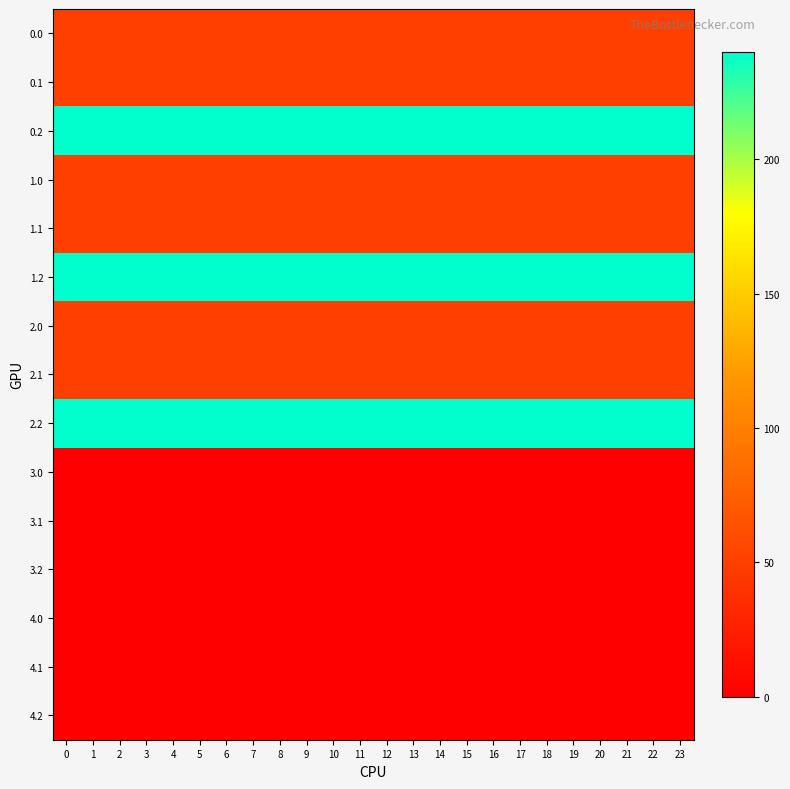

Reading left to right, transcribe all the data shown in this chart.

0.0: 0=50.2	1=50.2	2=50.2	3=50.2	4=50.2	5=50.2	6=50.2	7=50.2	8=50.2	9=50.2	10=50.2	11=50.2	12=50.2	13=50.2	14=50.2	15=50.2	16=50.2	17=50.2	18=50.2	19=50.2	20=50.2	21=50.2	22=50.2	23=50.2
0.1: 0=50.2	1=50.2	2=50.2	3=50.2	4=50.2	5=50.2	6=50.2	7=50.2	8=50.2	9=50.2	10=50.2	11=50.2	12=50.2	13=50.2	14=50.2	15=50.2	16=50.2	17=50.2	18=50.2	19=50.2	20=50.2	21=50.2	22=50.2	23=50.2
0.2: 0=240.0	1=240.0	2=240.0	3=240.0	4=240.0	5=240.0	6=240.0	7=240.0	8=240.0	9=240.0	10=240.0	11=240.0	12=240.0	13=240.0	14=240.0	15=240.0	16=240.0	17=240.0	18=240.0	19=240.0	20=240.0	21=240.0	22=240.0	23=240.0
1.0: 0=50.2	1=50.2	2=50.2	3=50.2	4=50.2	5=50.2	6=50.2	7=50.2	8=50.2	9=50.2	10=50.2	11=50.2	12=50.2	13=50.2	14=50.2	15=50.2	16=50.2	17=50.2	18=50.2	19=50.2	20=50.2	21=50.2	22=50.2	23=50.2
1.1: 0=50.2	1=50.2	2=50.2	3=50.2	4=50.2	5=50.2	6=50.2	7=50.2	8=50.2	9=50.2	10=50.2	11=50.2	12=50.2	13=50.2	14=50.2	15=50.2	16=50.2	17=50.2	18=50.2	19=50.2	20=50.2	21=50.2	22=50.2	23=50.2
1.2: 0=240.0	1=240.0	2=240.0	3=240.0	4=240.0	5=240.0	6=240.0	7=240.0	8=240.0	9=240.0	10=240.0	11=240.0	12=240.0	13=240.0	14=240.0	15=240.0	16=240.0	17=240.0	18=240.0	19=240.0	20=240.0	21=240.0	22=240.0	23=240.0
2.0: 0=50.2	1=50.2	2=50.2	3=50.2	4=50.2	5=50.2	6=50.2	7=50.2	8=50.2	9=50.2	10=50.2	11=50.2	12=50.2	13=50.2	14=50.2	15=50.2	16=50.2	17=50.2	18=50.2	19=50.2	20=50.2	21=50.2	22=50.2	23=50.2
2.1: 0=50.2	1=50.2	2=50.2	3=50.2	4=50.2	5=50.2	6=50.2	7=50.2	8=50.2	9=50.2	10=50.2	11=50.2	12=50.2	13=50.2	14=50.2	15=50.2	16=50.2	17=50.2	18=50.2	19=50.2	20=50.2	21=50.2	22=50.2	23=50.2
2.2: 0=240.0	1=240.0	2=240.0	3=240.0	4=240.0	5=240.0	6=240.0	7=240.0	8=240.0	9=240.0	10=240.0	11=240.0	12=240.0	13=240.0	14=240.0	15=240.0	16=240.0	17=240.0	18=240.0	19=240.0	20=240.0	21=240.0	22=240.0	23=240.0
3.0: 0=0.0	1=0.0	2=0.0	3=0.0	4=0.0	5=0.0	6=0.0	7=0.0	8=0.0	9=0.0	10=0.0	11=0.0	12=0.0	13=0.0	14=0.0	15=0.0	16=0.0	17=0.0	18=0.0	19=0.0	20=0.0	21=0.0	22=0.0	23=0.0
3.1: 0=0.0	1=0.0	2=0.0	3=0.0	4=0.0	5=0.0	6=0.0	7=0.0	8=0.0	9=0.0	10=0.0	11=0.0	12=0.0	13=0.0	14=0.0	15=0.0	16=0.0	17=0.0	18=0.0	19=0.0	20=0.0	21=0.0	22=0.0	23=0.0
3.2: 0=0.0	1=0.0	2=0.0	3=0.0	4=0.0	5=0.0	6=0.0	7=0.0	8=0.0	9=0.0	10=0.0	11=0.0	12=0.0	13=0.0	14=0.0	15=0.0	16=0.0	17=0.0	18=0.0	19=0.0	20=0.0	21=0.0	22=0.0	23=0.0
4.0: 0=0.0	1=0.0	2=0.0	3=0.0	4=0.0	5=0.0	6=0.0	7=0.0	8=0.0	9=0.0	10=0.0	11=0.0	12=0.0	13=0.0	14=0.0	15=0.0	16=0.0	17=0.0	18=0.0	19=0.0	20=0.0	21=0.0	22=0.0	23=0.0
4.1: 0=0.0	1=0.0	2=0.0	3=0.0	4=0.0	5=0.0	6=0.0	7=0.0	8=0.0	9=0.0	10=0.0	11=0.0	12=0.0	13=0.0	14=0.0	15=0.0	16=0.0	17=0.0	18=0.0	19=0.0	20=0.0	21=0.0	22=0.0	23=0.0
4.2: 0=0.0	1=0.0	2=0.0	3=0.0	4=0.0	5=0.0	6=0.0	7=0.0	8=0.0	9=0.0	10=0.0	11=0.0	12=0.0	13=0.0	14=0.0	15=0.0	16=0.0	17=0.0	18=0.0	19=0.0	20=0.0	21=0.0	22=0.0	23=0.0